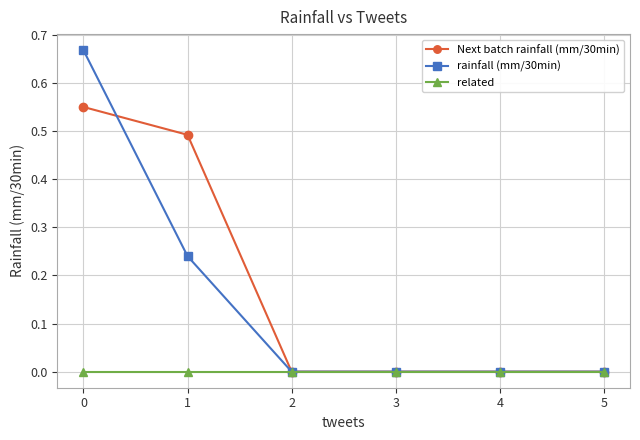

List the series in order of their peak value, lowest first.

related, Next batch rainfall (mm/30min), rainfall (mm/30min)